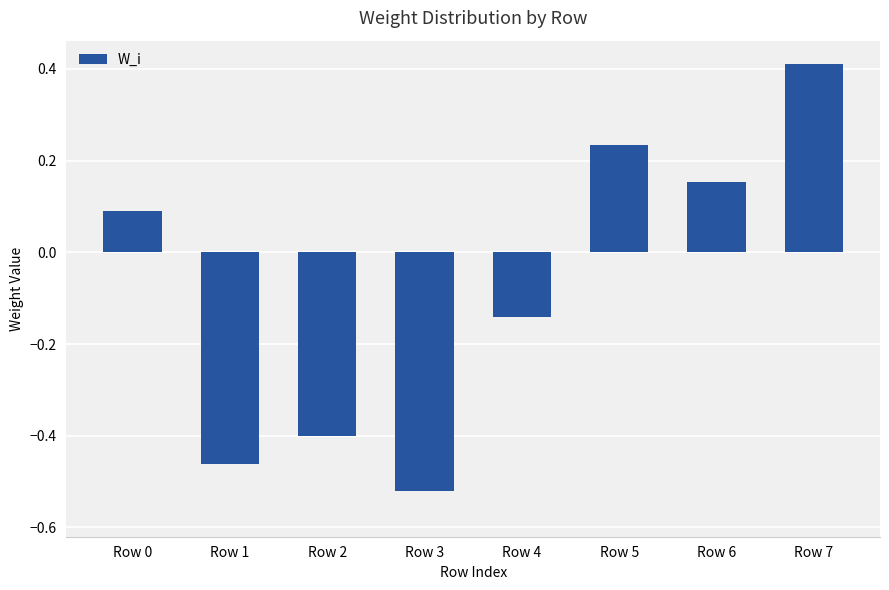

How many bars are there in total?

8